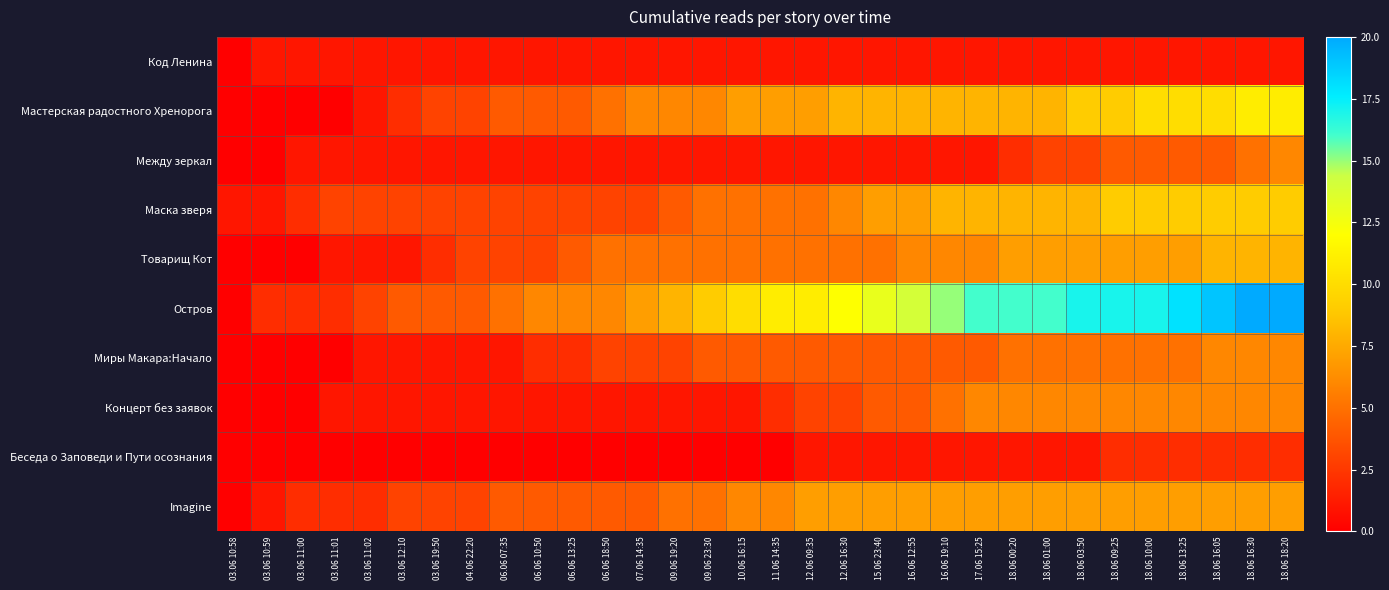

Reading left to right, list all the values displayed in this chart.

Код Ленина: 03.06 10:58=0	03.06 10:59=1	03.06 11:00=1	03.06 11:01=1	03.06 11:02=1	03.06 12:10=1	03.06 19:50=1	04.06 22:20=1	06.06 07:35=1	06.06 10:50=1	06.06 13:25=1	06.06 18:50=1	07.06 14:35=1	09.06 19:20=1	09.06 23:30=1	10.06 16:15=1	11.06 14:35=1	12.06 09:35=1	12.06 16:30=1	15.06 23:40=1	16.06 12:55=1	16.06 19:10=1	17.06 15:25=1	18.06 00:20=1	18.06 01:00=1	18.06 03:50=1	18.06 09:25=1	18.06 10:00=1	18.06 13:25=1	18.06 16:05=1	18.06 16:30=1	18.06 18:20=1
Мастерская радостного Хренорога: 03.06 10:58=0	03.06 10:59=0	03.06 11:00=0	03.06 11:01=0	03.06 11:02=1	03.06 12:10=2	03.06 19:50=3	04.06 22:20=3	06.06 07:35=4	06.06 10:50=4	06.06 13:25=4	06.06 18:50=5	07.06 14:35=6	09.06 19:20=6	09.06 23:30=6	10.06 16:15=7	11.06 14:35=7	12.06 09:35=7	12.06 16:30=8	15.06 23:40=8	16.06 12:55=8	16.06 19:10=8	17.06 15:25=8	18.06 00:20=8	18.06 01:00=8	18.06 03:50=9	18.06 09:25=9	18.06 10:00=10	18.06 13:25=10	18.06 16:05=10	18.06 16:30=11	18.06 18:20=11
Между зеркал: 03.06 10:58=0	03.06 10:59=0	03.06 11:00=1	03.06 11:01=1	03.06 11:02=1	03.06 12:10=1	03.06 19:50=1	04.06 22:20=1	06.06 07:35=1	06.06 10:50=1	06.06 13:25=1	06.06 18:50=1	07.06 14:35=1	09.06 19:20=1	09.06 23:30=1	10.06 16:15=1	11.06 14:35=1	12.06 09:35=1	12.06 16:30=1	15.06 23:40=1	16.06 12:55=1	16.06 19:10=1	17.06 15:25=1	18.06 00:20=2	18.06 01:00=3	18.06 03:50=3	18.06 09:25=4	18.06 10:00=4	18.06 13:25=4	18.06 16:05=4	18.06 16:30=5	18.06 18:20=6
Маска зверя: 03.06 10:58=1	03.06 10:59=1	03.06 11:00=2	03.06 11:01=3	03.06 11:02=3	03.06 12:10=3	03.06 19:50=3	04.06 22:20=3	06.06 07:35=3	06.06 10:50=3	06.06 13:25=3	06.06 18:50=3	07.06 14:35=3	09.06 19:20=4	09.06 23:30=5	10.06 16:15=5	11.06 14:35=5	12.06 09:35=5	12.06 16:30=6	15.06 23:40=7	16.06 12:55=7	16.06 19:10=8	17.06 15:25=8	18.06 00:20=8	18.06 01:00=8	18.06 03:50=8	18.06 09:25=9	18.06 10:00=9	18.06 13:25=9	18.06 16:05=9	18.06 16:30=9	18.06 18:20=9
Товарищ Кот: 03.06 10:58=0	03.06 10:59=0	03.06 11:00=0	03.06 11:01=1	03.06 11:02=1	03.06 12:10=1	03.06 19:50=2	04.06 22:20=3	06.06 07:35=3	06.06 10:50=3	06.06 13:25=4	06.06 18:50=5	07.06 14:35=5	09.06 19:20=5	09.06 23:30=5	10.06 16:15=5	11.06 14:35=5	12.06 09:35=5	12.06 16:30=5	15.06 23:40=5	16.06 12:55=6	16.06 19:10=6	17.06 15:25=6	18.06 00:20=7	18.06 01:00=7	18.06 03:50=7	18.06 09:25=7	18.06 10:00=7	18.06 13:25=7	18.06 16:05=8	18.06 16:30=8	18.06 18:20=8
Остров: 03.06 10:58=0	03.06 10:59=2	03.06 11:00=2	03.06 11:01=2	03.06 11:02=3	03.06 12:10=4	03.06 19:50=4	04.06 22:20=4	06.06 07:35=5	06.06 10:50=6	06.06 13:25=6	06.06 18:50=6	07.06 14:35=7	09.06 19:20=8	09.06 23:30=9	10.06 16:15=10	11.06 14:35=11	12.06 09:35=11	12.06 16:30=12	15.06 23:40=13	16.06 12:55=14	16.06 19:10=15	17.06 15:25=16	18.06 00:20=16	18.06 01:00=16	18.06 03:50=17	18.06 09:25=17	18.06 10:00=17	18.06 13:25=18	18.06 16:05=19	18.06 16:30=20	18.06 18:20=20
Миры Макара:Начало: 03.06 10:58=0	03.06 10:59=0	03.06 11:00=0	03.06 11:01=0	03.06 11:02=1	03.06 12:10=1	03.06 19:50=1	04.06 22:20=1	06.06 07:35=1	06.06 10:50=2	06.06 13:25=2	06.06 18:50=3	07.06 14:35=3	09.06 19:20=3	09.06 23:30=4	10.06 16:15=4	11.06 14:35=4	12.06 09:35=4	12.06 16:30=4	15.06 23:40=4	16.06 12:55=4	16.06 19:10=4	17.06 15:25=4	18.06 00:20=5	18.06 01:00=5	18.06 03:50=5	18.06 09:25=5	18.06 10:00=5	18.06 13:25=5	18.06 16:05=6	18.06 16:30=6	18.06 18:20=6
Концерт без заявок: 03.06 10:58=0	03.06 10:59=0	03.06 11:00=0	03.06 11:01=1	03.06 11:02=1	03.06 12:10=1	03.06 19:50=1	04.06 22:20=1	06.06 07:35=1	06.06 10:50=1	06.06 13:25=1	06.06 18:50=1	07.06 14:35=1	09.06 19:20=1	09.06 23:30=1	10.06 16:15=1	11.06 14:35=2	12.06 09:35=3	12.06 16:30=3	15.06 23:40=4	16.06 12:55=4	16.06 19:10=5	17.06 15:25=6	18.06 00:20=6	18.06 01:00=6	18.06 03:50=6	18.06 09:25=6	18.06 10:00=6	18.06 13:25=6	18.06 16:05=6	18.06 16:30=6	18.06 18:20=6
Беседа о Заповеди и Пути осознания: 03.06 10:58=0	03.06 10:59=0	03.06 11:00=0	03.06 11:01=0	03.06 11:02=0	03.06 12:10=0	03.06 19:50=0	04.06 22:20=0	06.06 07:35=0	06.06 10:50=0	06.06 13:25=0	06.06 18:50=0	07.06 14:35=0	09.06 19:20=0	09.06 23:30=0	10.06 16:15=0	11.06 14:35=0	12.06 09:35=1	12.06 16:30=1	15.06 23:40=1	16.06 12:55=1	16.06 19:10=1	17.06 15:25=1	18.06 00:20=1	18.06 01:00=1	18.06 03:50=1	18.06 09:25=2	18.06 10:00=2	18.06 13:25=2	18.06 16:05=2	18.06 16:30=2	18.06 18:20=2
Imagine: 03.06 10:58=0	03.06 10:59=1	03.06 11:00=2	03.06 11:01=2	03.06 11:02=2	03.06 12:10=3	03.06 19:50=3	04.06 22:20=3	06.06 07:35=4	06.06 10:50=4	06.06 13:25=4	06.06 18:50=4	07.06 14:35=4	09.06 19:20=5	09.06 23:30=5	10.06 16:15=6	11.06 14:35=6	12.06 09:35=7	12.06 16:30=7	15.06 23:40=7	16.06 12:55=7	16.06 19:10=7	17.06 15:25=7	18.06 00:20=7	18.06 01:00=7	18.06 03:50=7	18.06 09:25=7	18.06 10:00=7	18.06 13:25=7	18.06 16:05=7	18.06 16:30=7	18.06 18:20=7